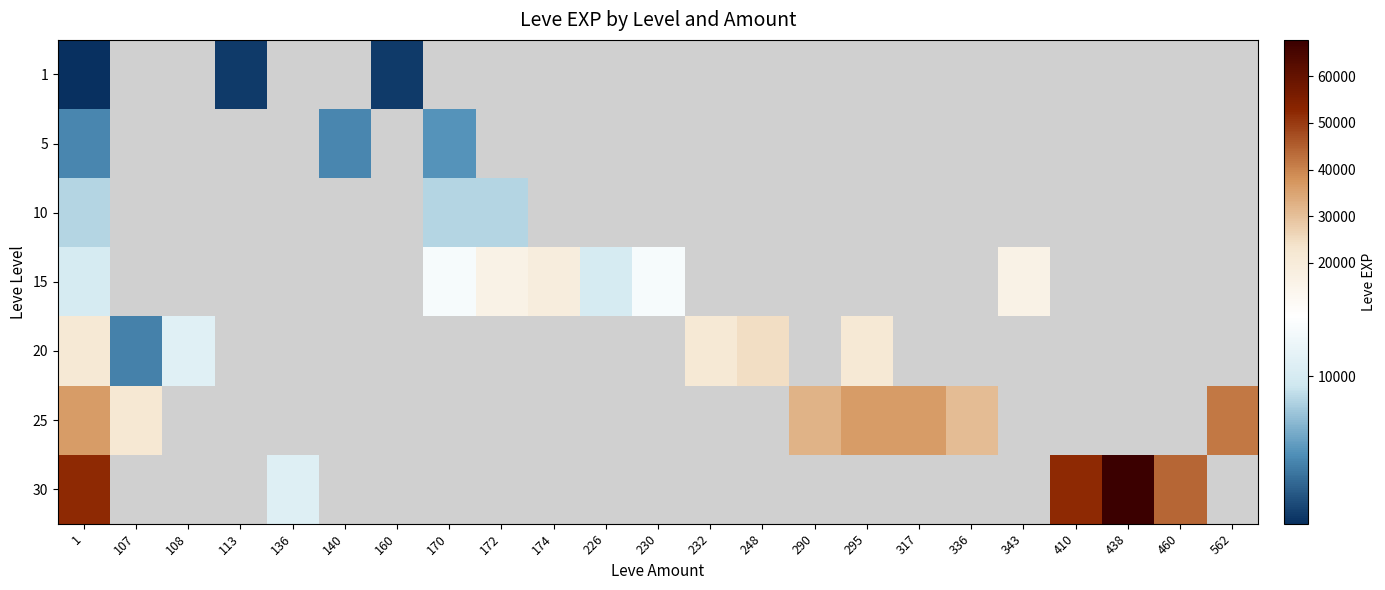

What is the lowest value of the 30 series?

10740.0